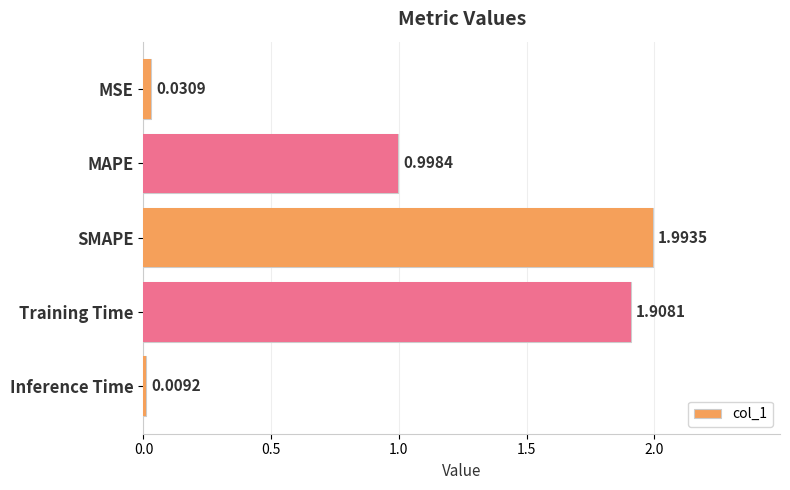

Where is the data nearest to the value 1?

MAPE